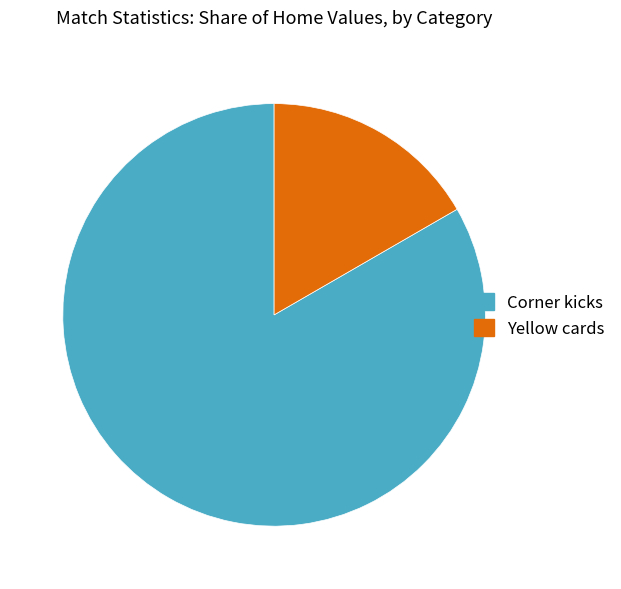

Is it true that Yellow cards is 17% of the pie?

True